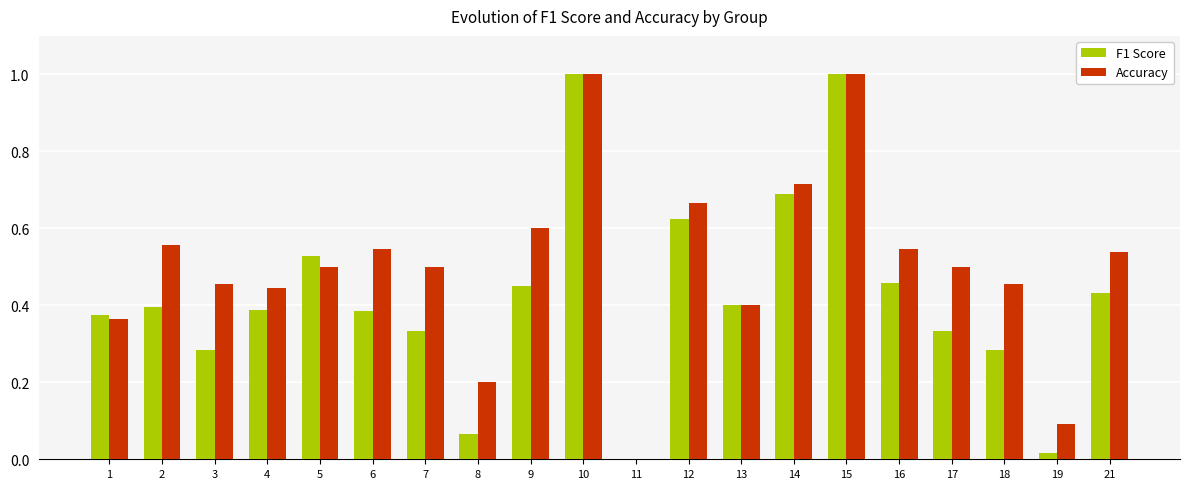

What is the total value across all series at 7?

0.8